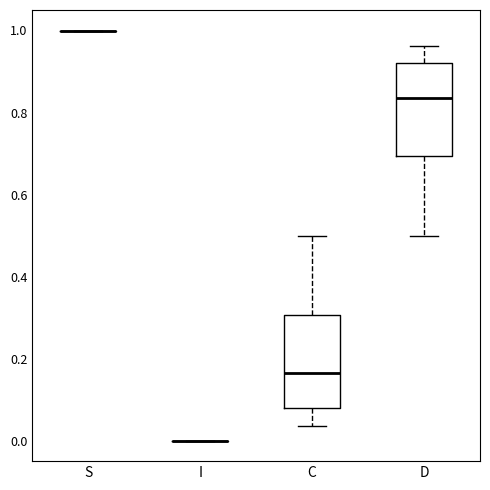

Reading left to right, transcribe this box plot: for each box, give where its median line is, the range the box spans, and where its two whiskers end, as read against the y-axis. The values are not printed on the chart, so give them approximately, as read against the axis.

S: box collapsed to a line at 1.00, whiskers 1.00 to 1.00
I: box collapsed to a line at 0.00, whiskers 0.00 to 0.00
C: median 0.16, box 0.08 to 0.30, whiskers 0.04 to 0.50
D: median 0.84, box 0.70 to 0.92, whiskers 0.50 to 0.96